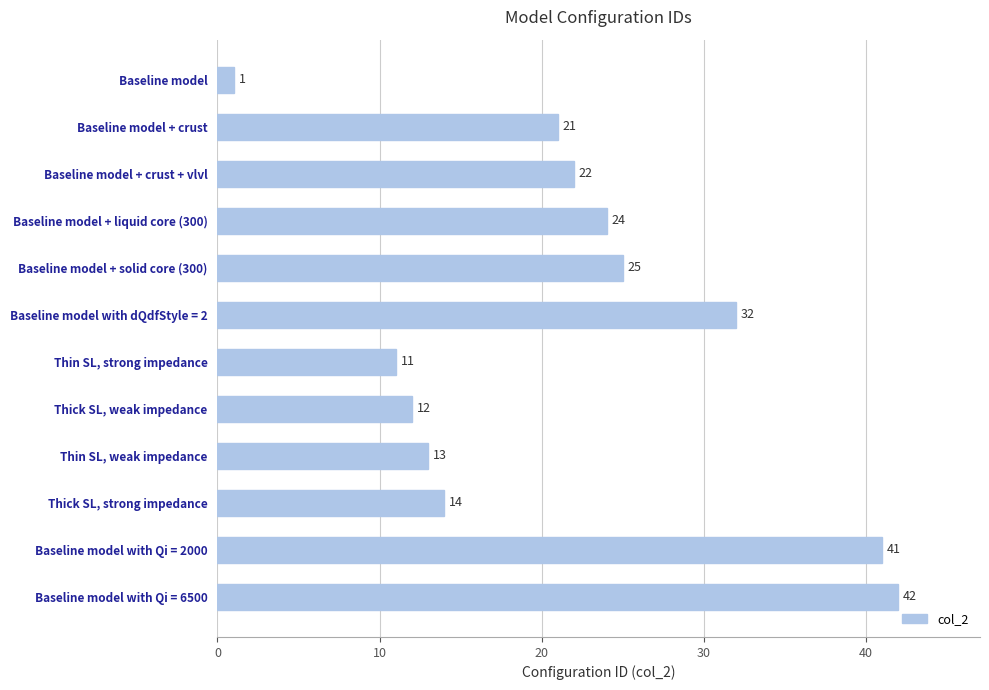

How many bars are there in total?

12